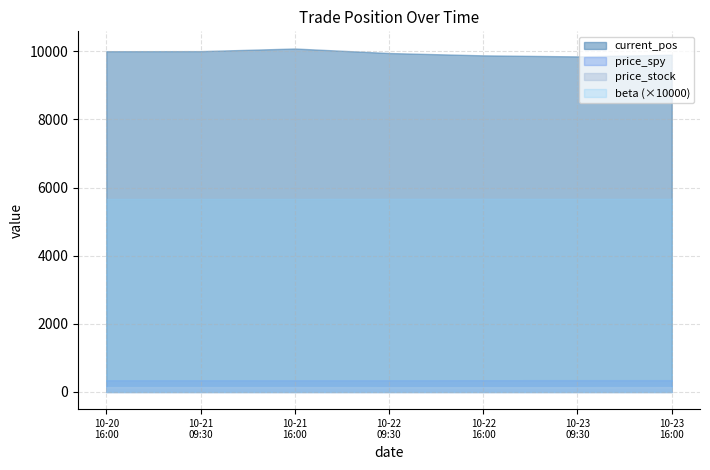

What is the average value of the current_pos series?

9950.6